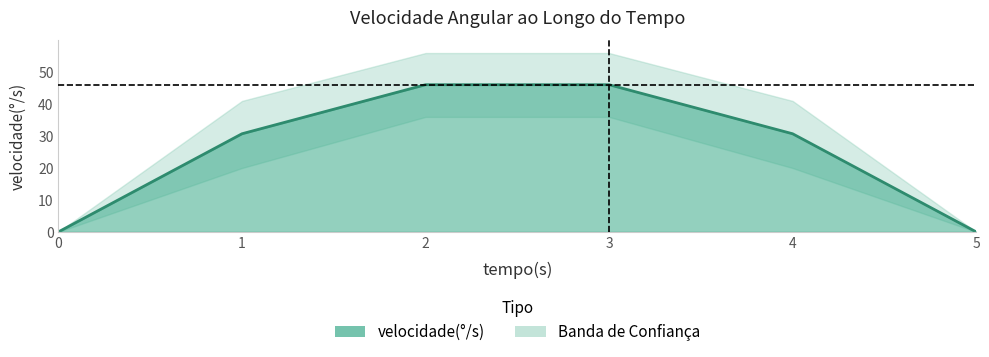

The chart shows a value of 69.7 at 2. True or false?

False